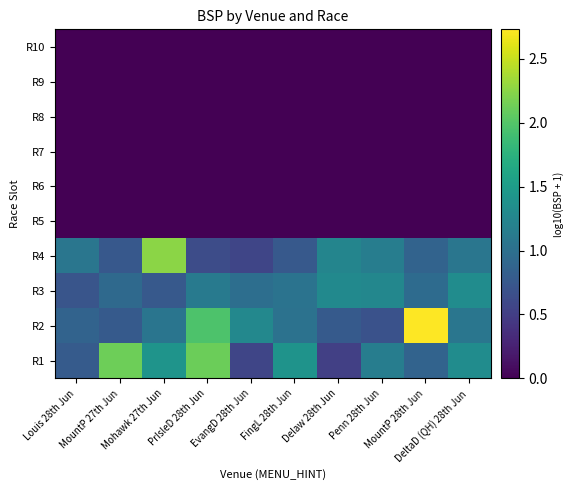

Rank the series at Louis 28th Jun from highest to lowest value.

R4, R2, R1, R3, R5, R6, R7, R8, R9, R10